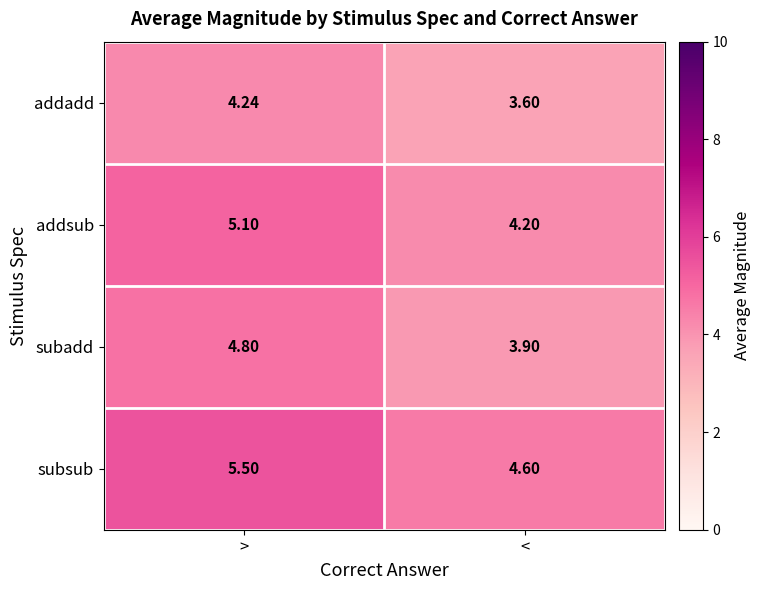

At which label does subadd first exceed 4?

>